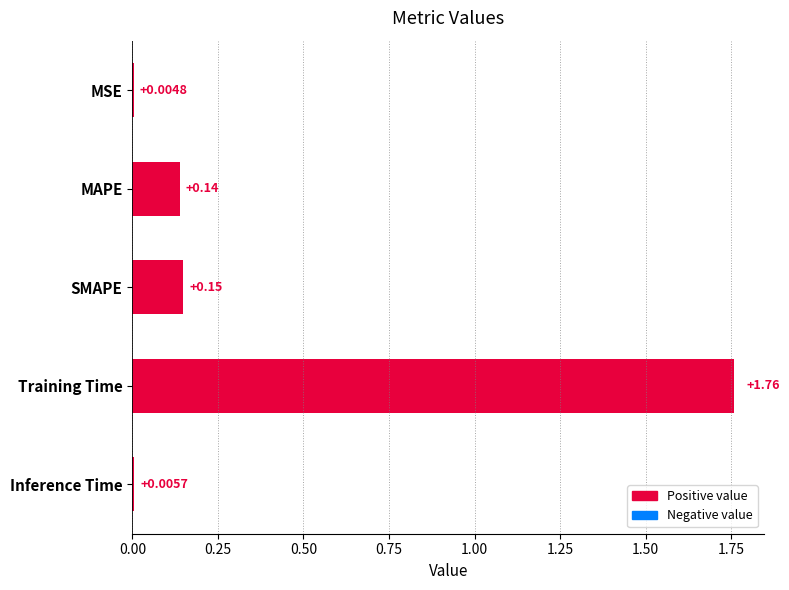

What is the change in value from MSE to MAPE?

+0.1